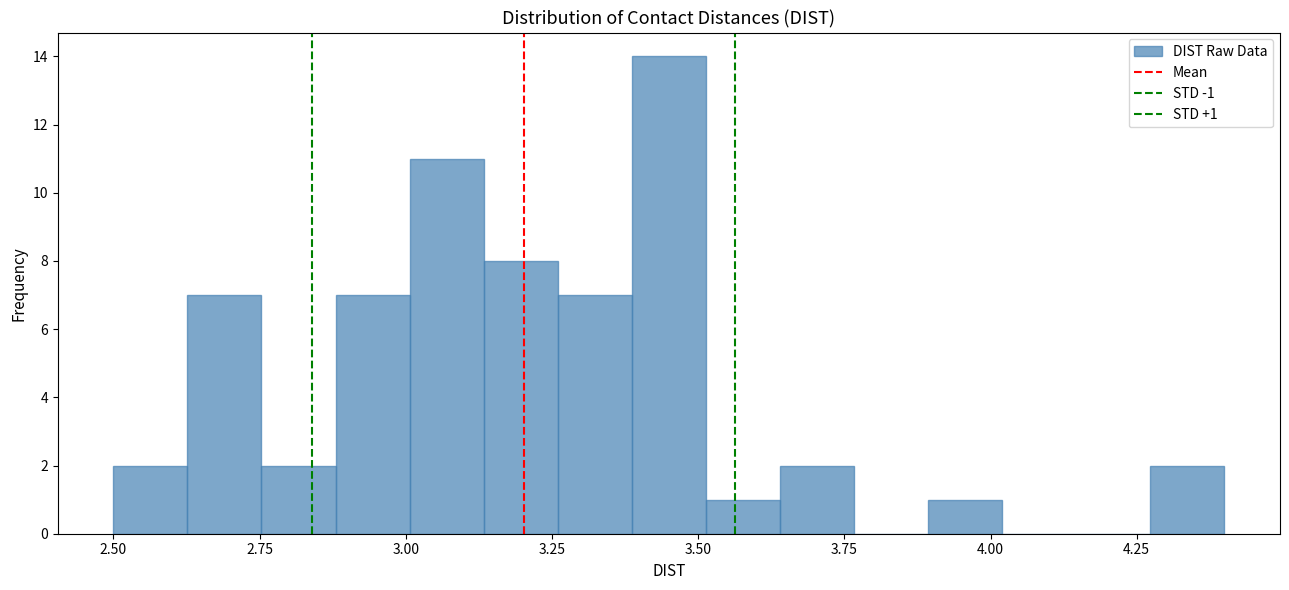

Read against the x-axis, roughly where is the centre of the tallest bar?

3.45